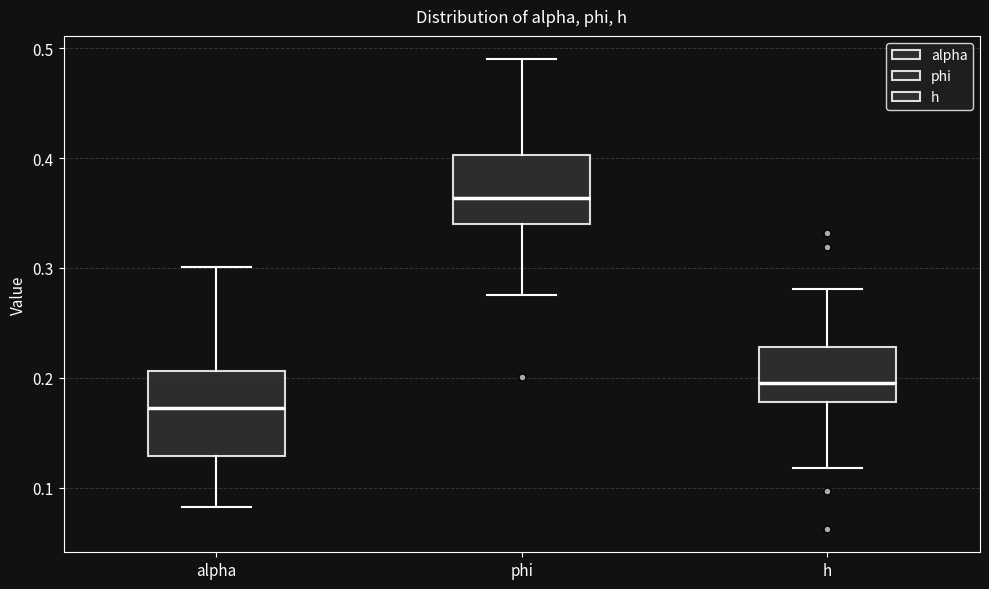

Reading left to right, transcribe this box plot: for each box, give where its median line is, the range the box spans, and where its two whiskers end, as read against the y-axis. The values are not printed on the chart, so give them approximately, as read against the axis.

alpha: median 0.17, box 0.13 to 0.21, whiskers 0.08 to 0.30
phi: median 0.36, box 0.34 to 0.40, whiskers 0.28 to 0.49
h: median 0.20, box 0.18 to 0.23, whiskers 0.12 to 0.28